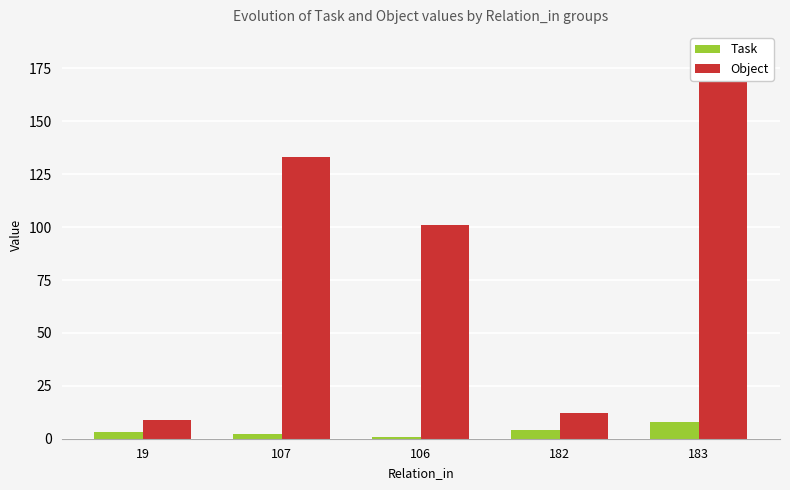

What is the difference between the maximum and minimum values in the Object series?

174